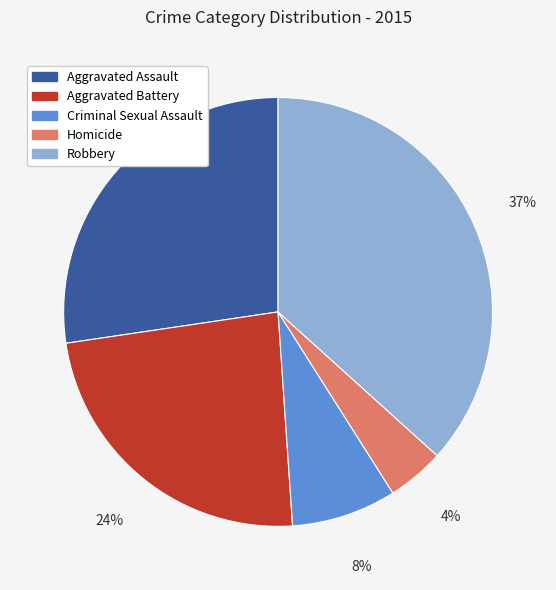

Combined, do Homicide and Criminal Sexual Assault account for over 50%?

No